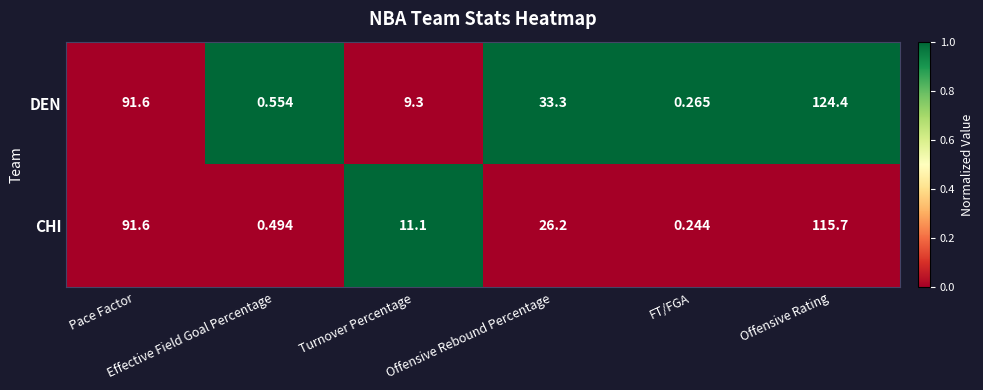

What is the spread (max minus min) of values at Offensive Rating?

8.7